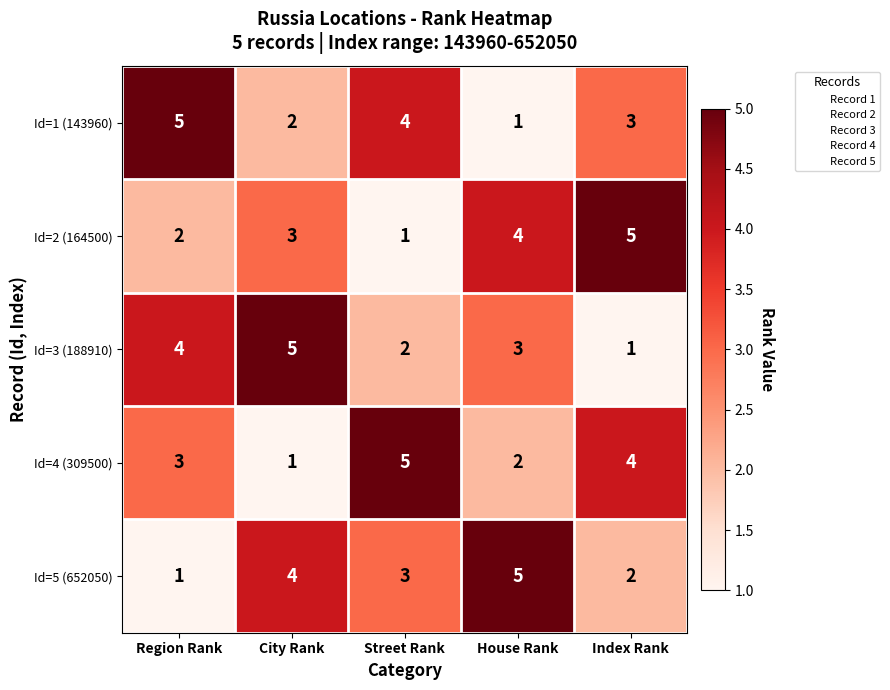

At which label does Id=5 (652050) first exceed 3?

City Rank